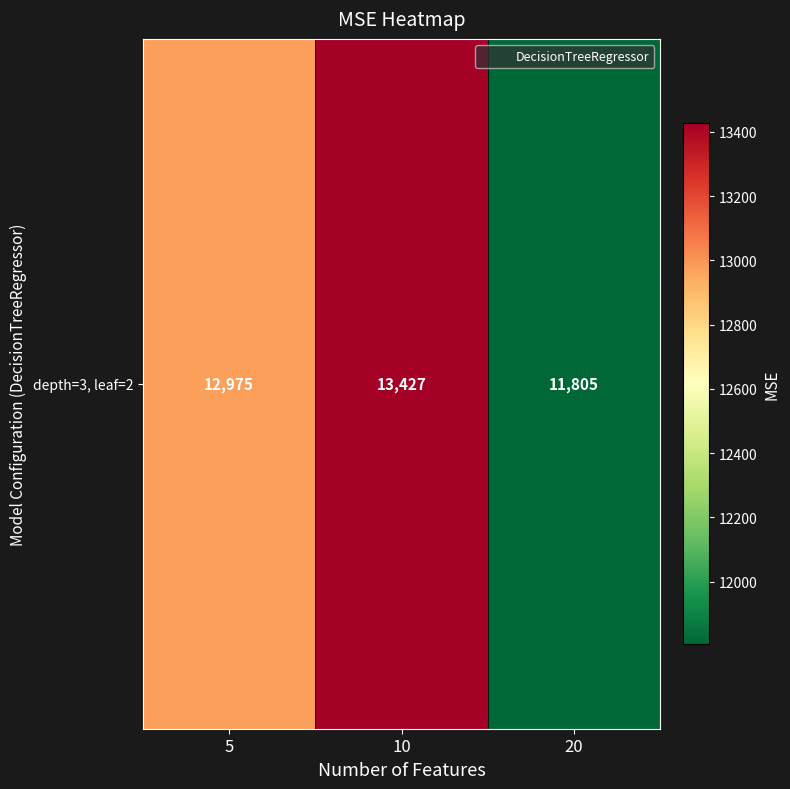

How many data points are above 12974?

2